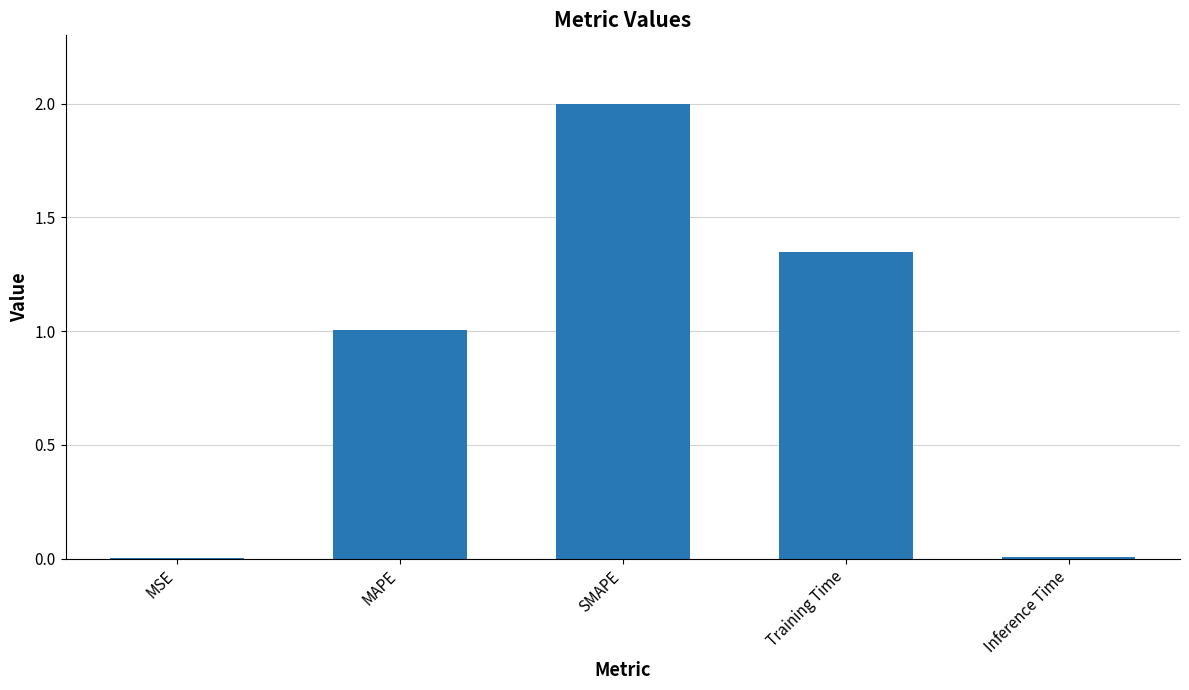

Which label corresponds to the largest value in the chart?

SMAPE